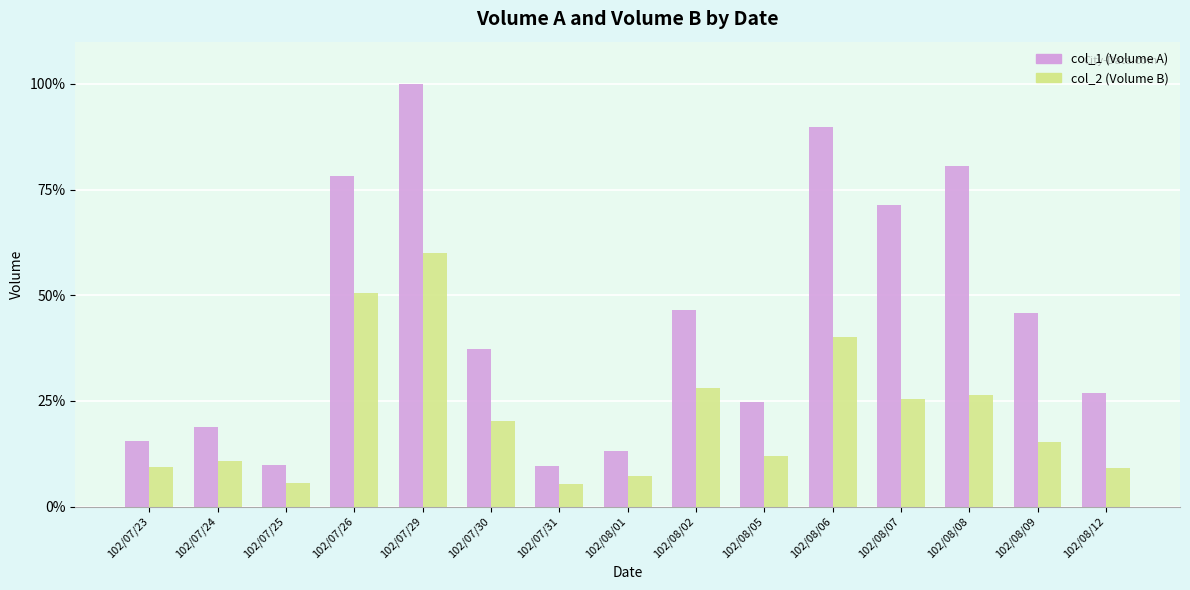

The value of col_1 (Volume A) at 102/08/08 is 80.6. True or false?

True